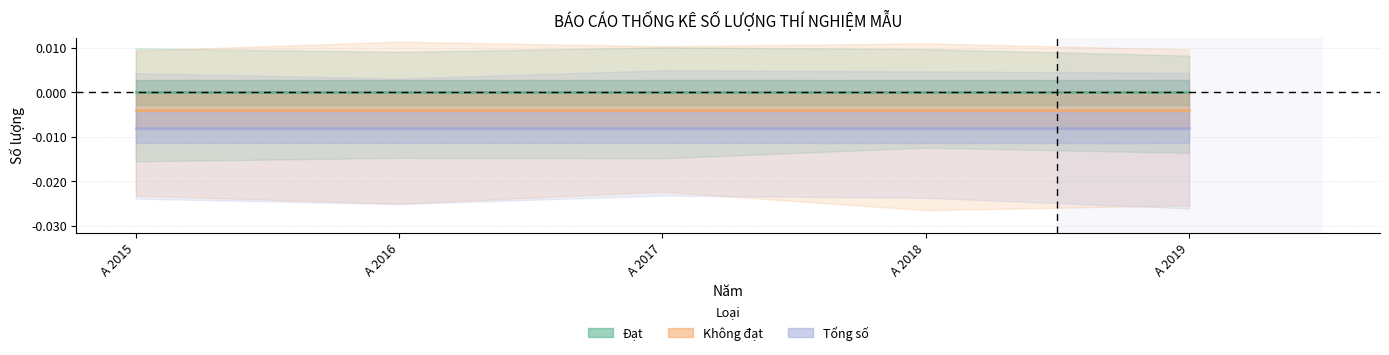

True or false: Đạt and Không đạt cross at least once.

False